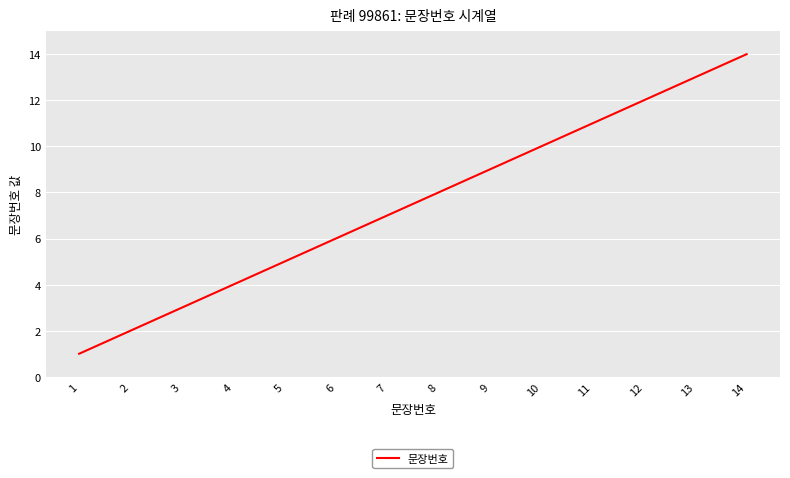

Rank the categories by value from lowest to highest.

1, 2, 3, 4, 5, 6, 7, 8, 9, 10, 11, 12, 13, 14